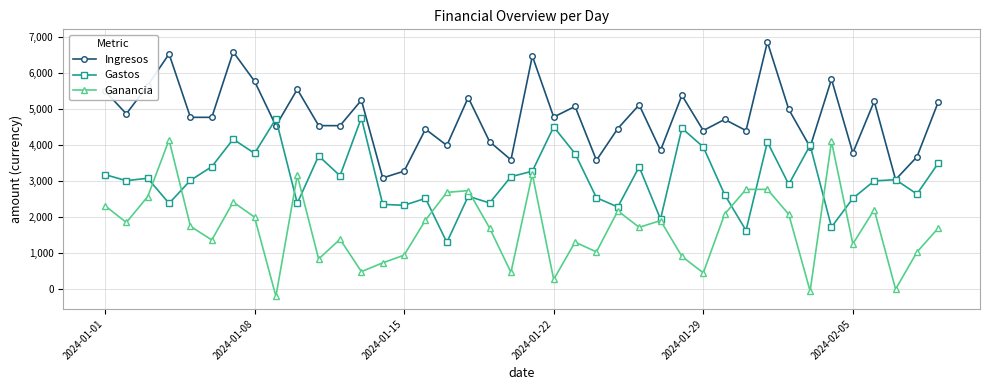

Which series has the largest total across all categories?

Ingresos